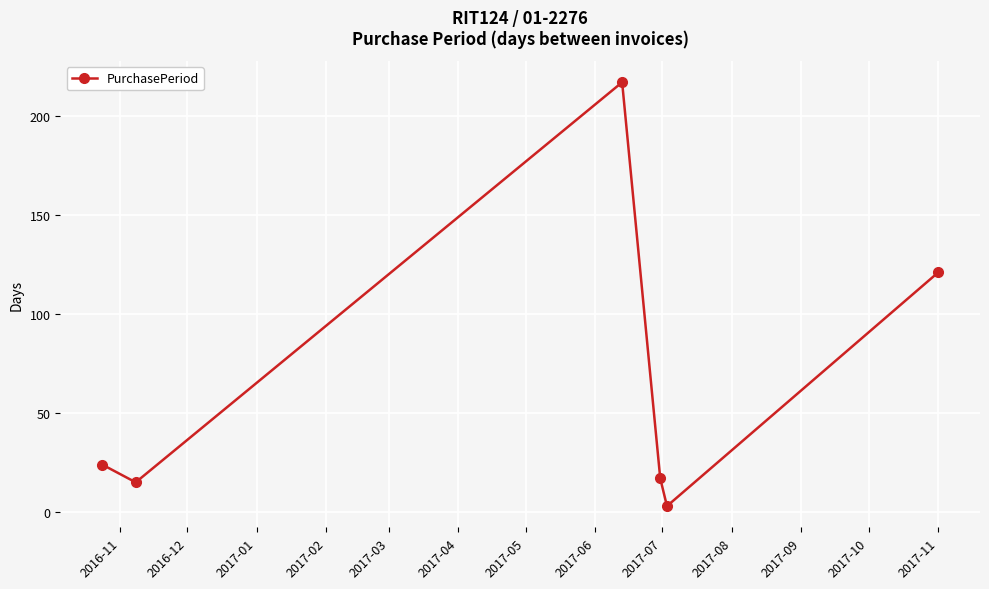

What is the maximum value shown in the chart?

217